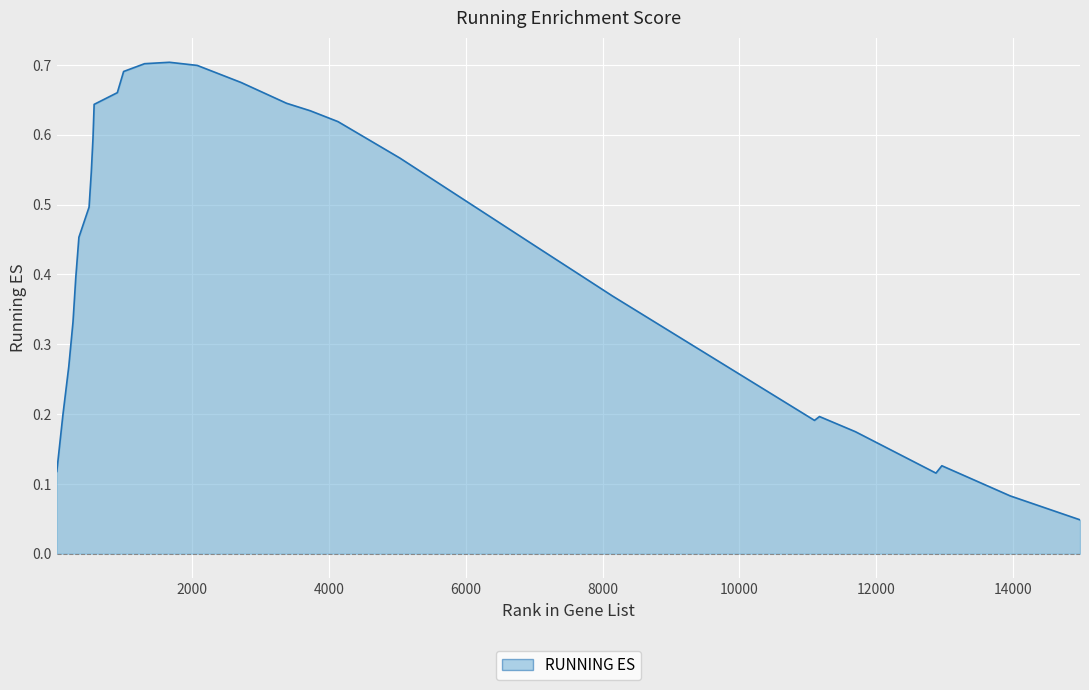

Reading right to left, list all the values displayed in this chart.

0.0	0.1	0.1	0.1	0.2	0.2	0.2	0.4	0.4	0.4	0.4	0.4	0.6	0.6	0.6	0.6	0.7	0.7	0.7	0.7	0.7	0.7	0.6	0.6	0.5	0.5	0.5	0.4	0.3	0.3	0.2	0.1